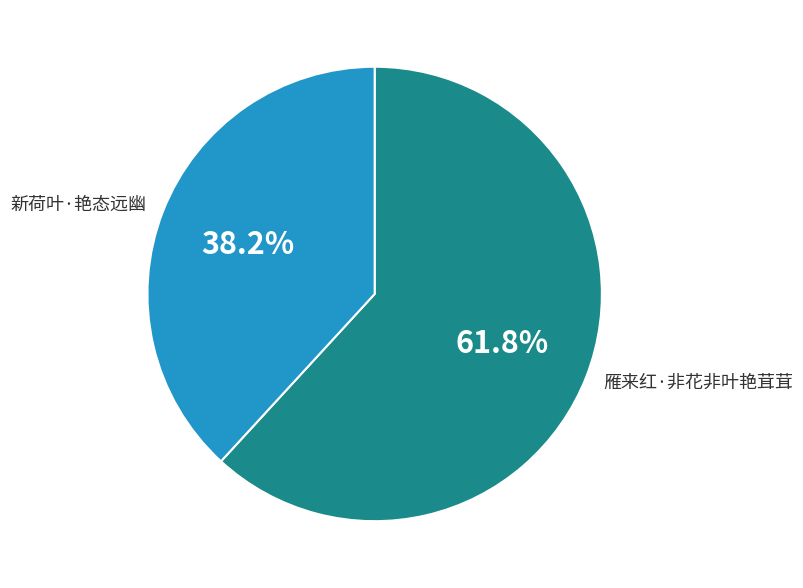

Does any single category account for the majority?

Yes